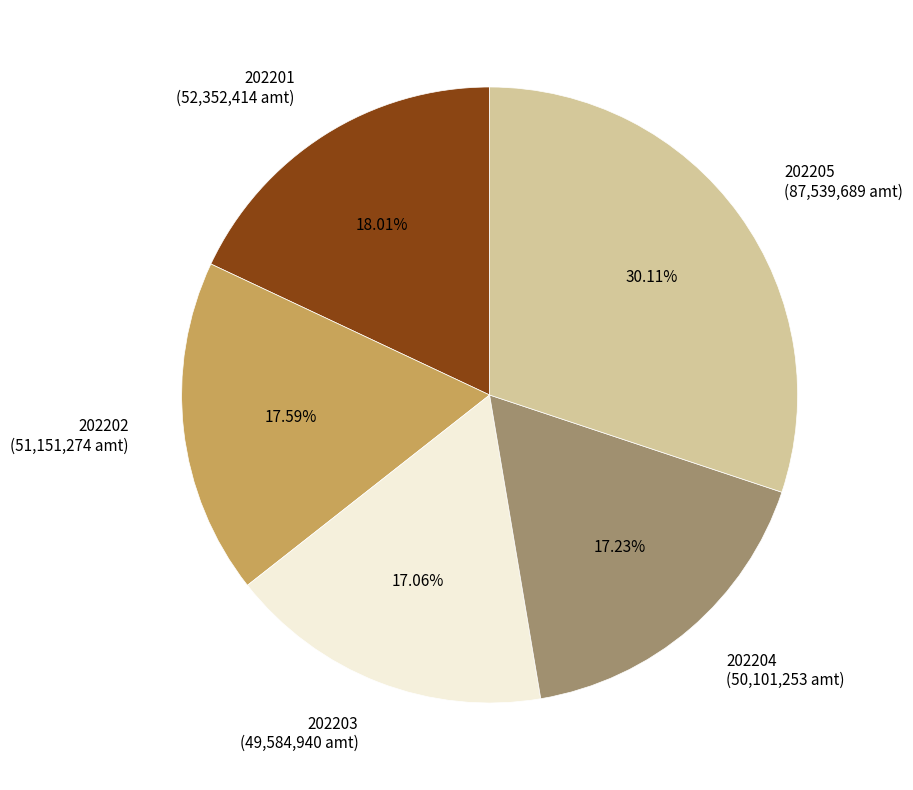

Does any single category account for the majority?

No